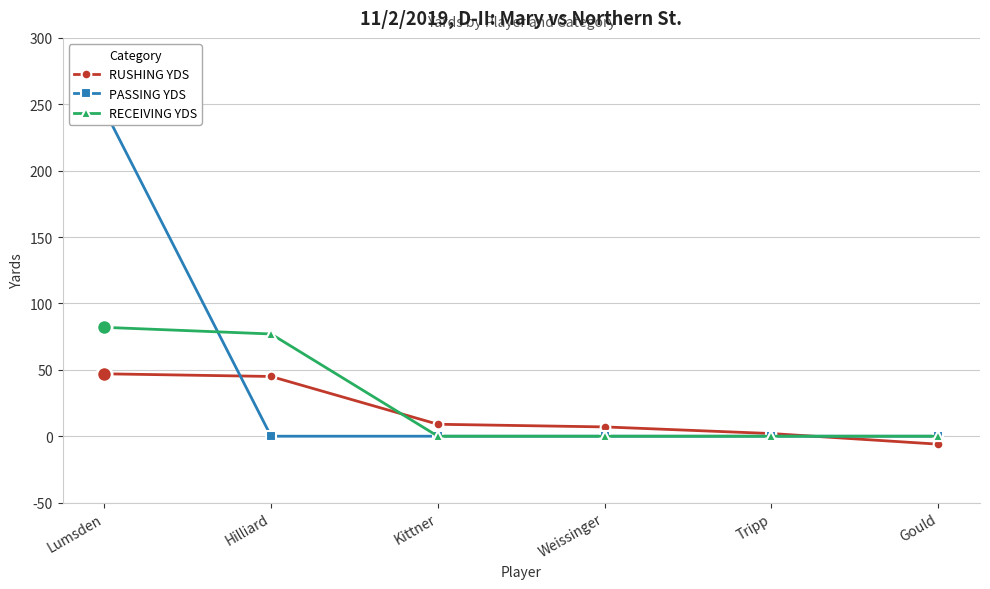

At how many categories does at least one series exceed 51?

2